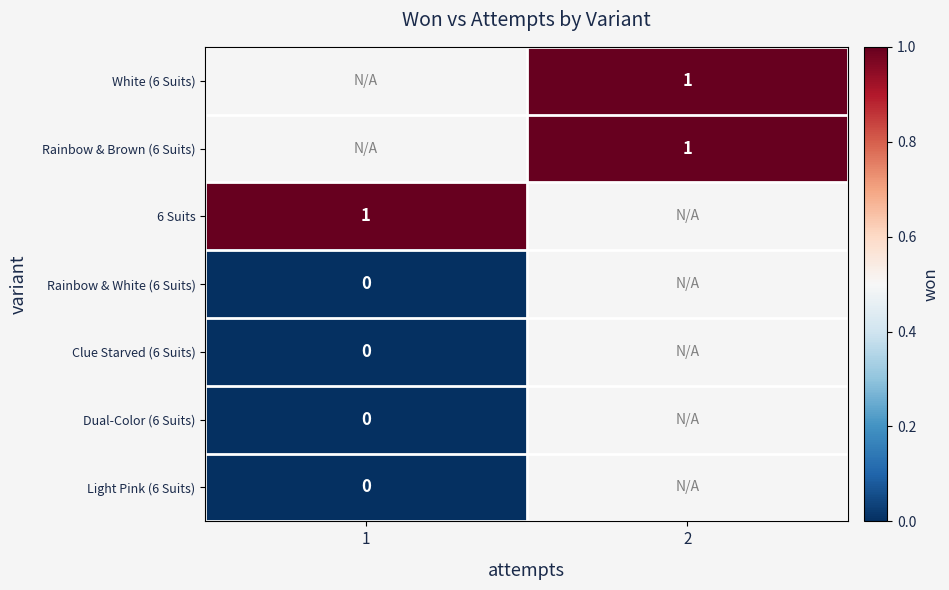

Is it true that White (6 Suits) equals 1 at 2?

True